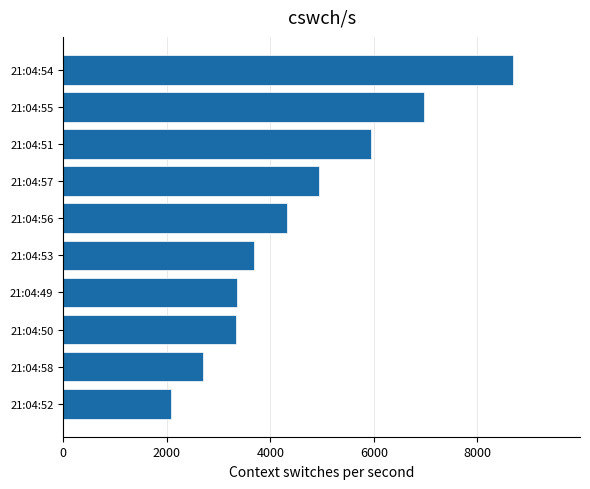

What is the difference between the second highest and minimum values?

4895